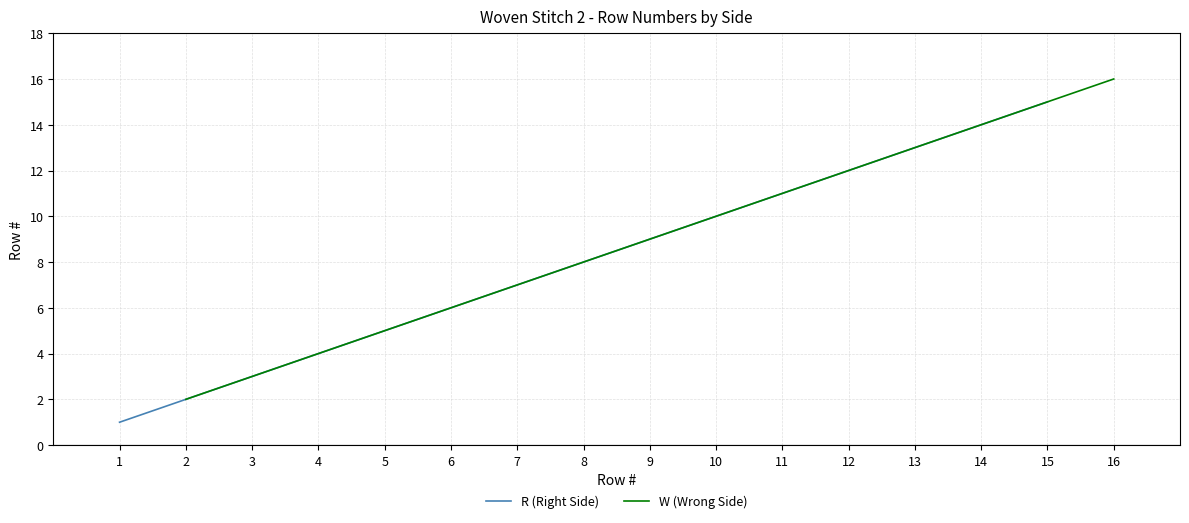

True or false: R (Right Side) has a value of 13 at 13.

True